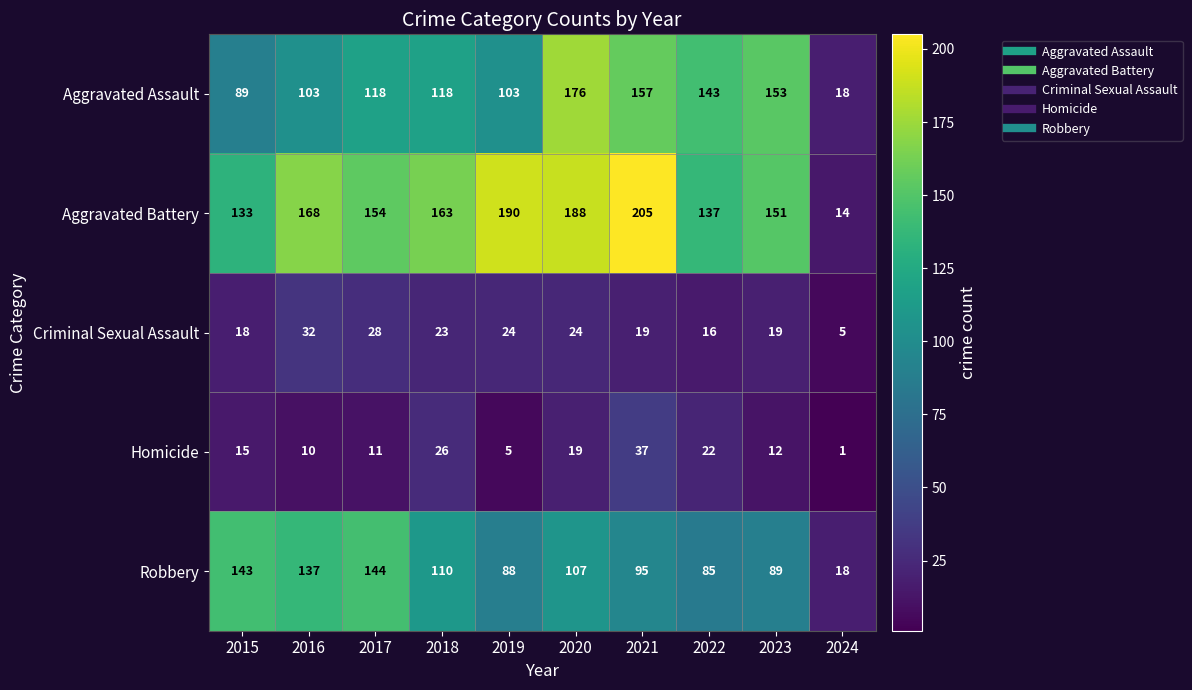

Which label corresponds to the largest value in the chart?

2021